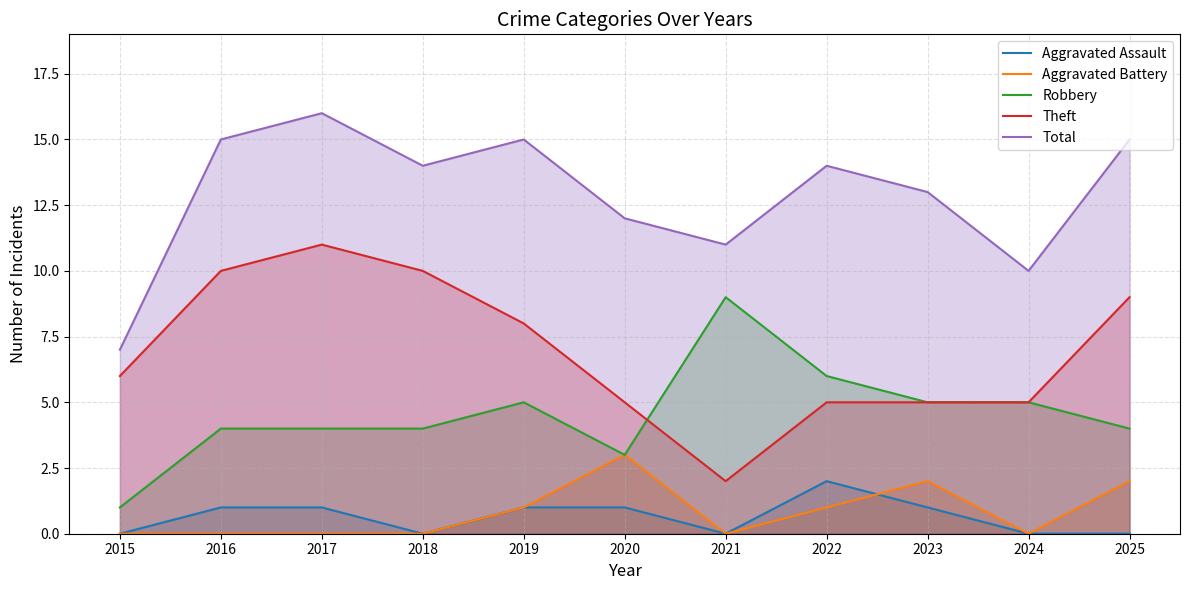

True or false: Aggravated Assault has a value of 1 at 2020.

True